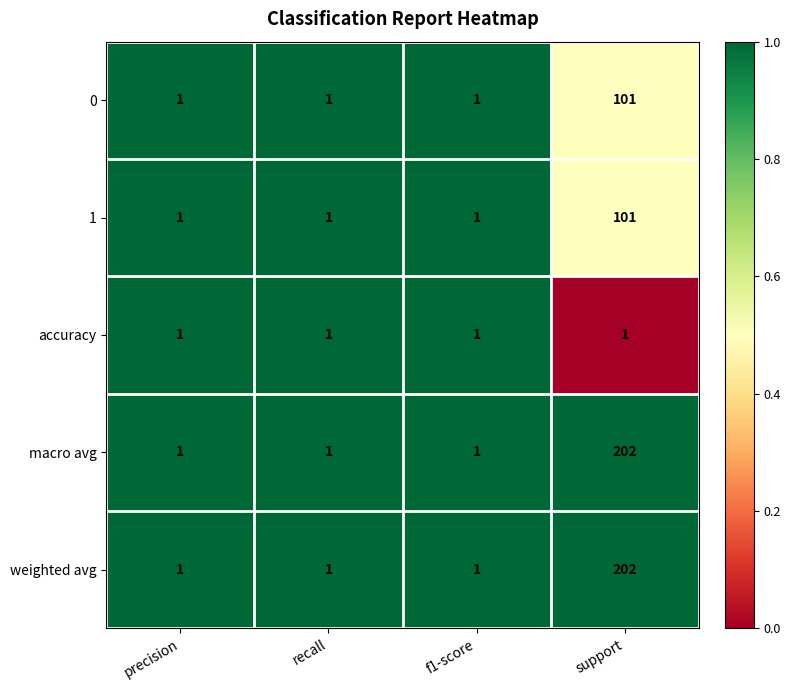

What is the difference between the 1 values at recall and support?

100